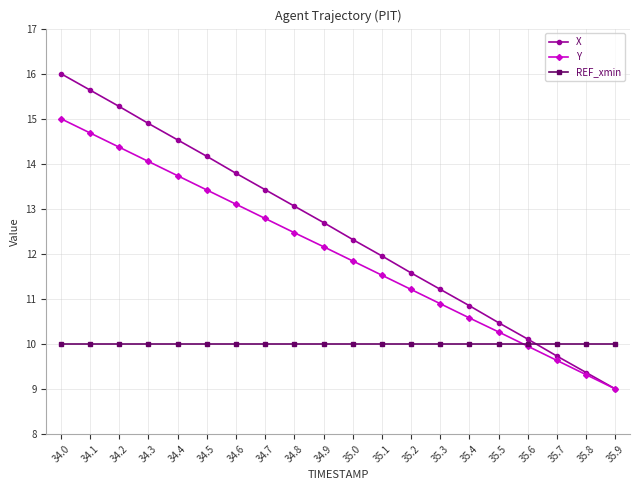

Reading right to left, extract all data points from this chart.

X: 35.9=9.0	35.8=9.4	35.7=9.7	35.6=10.1	35.5=10.5	35.4=10.8	35.3=11.2	35.2=11.6	35.1=12.0	35.0=12.3	34.9=12.7	34.8=13.1	34.7=13.4	34.6=13.8	34.5=14.2	34.4=14.5	34.3=14.9	34.2=15.3	34.1=15.6	34.0=16.0
Y: 35.9=9.0	35.8=9.3	35.7=9.6	35.6=9.9	35.5=10.3	35.4=10.6	35.3=10.9	35.2=11.2	35.1=11.5	35.0=11.8	34.9=12.2	34.8=12.5	34.7=12.8	34.6=13.1	34.5=13.4	34.4=13.7	34.3=14.1	34.2=14.4	34.1=14.7	34.0=15.0
REF_xmin: 35.9=10.0	35.8=10.0	35.7=10.0	35.6=10.0	35.5=10.0	35.4=10.0	35.3=10.0	35.2=10.0	35.1=10.0	35.0=10.0	34.9=10.0	34.8=10.0	34.7=10.0	34.6=10.0	34.5=10.0	34.4=10.0	34.3=10.0	34.2=10.0	34.1=10.0	34.0=10.0